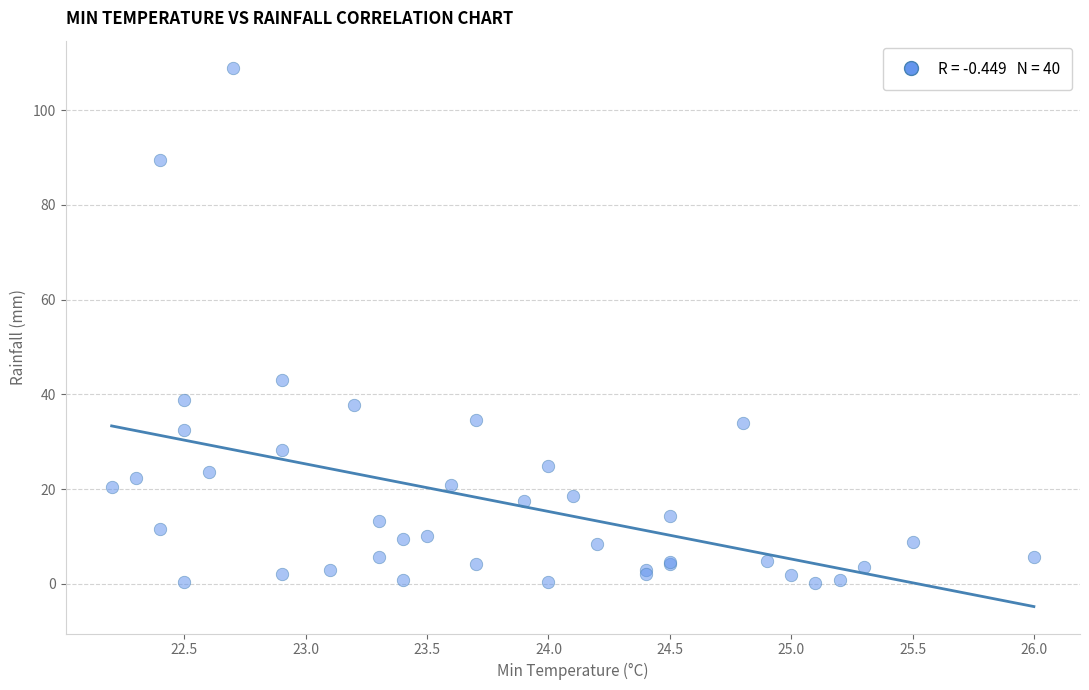

What Y value in the scatter plot is closest to 54?

43.0